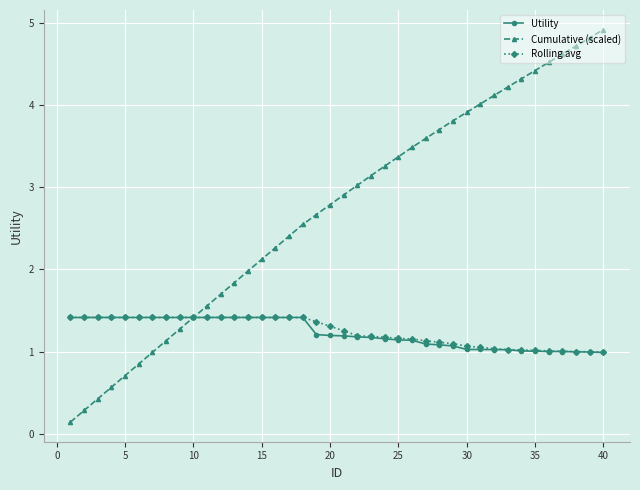

Which series has the largest range (max minus min)?

Cumulative (scaled)